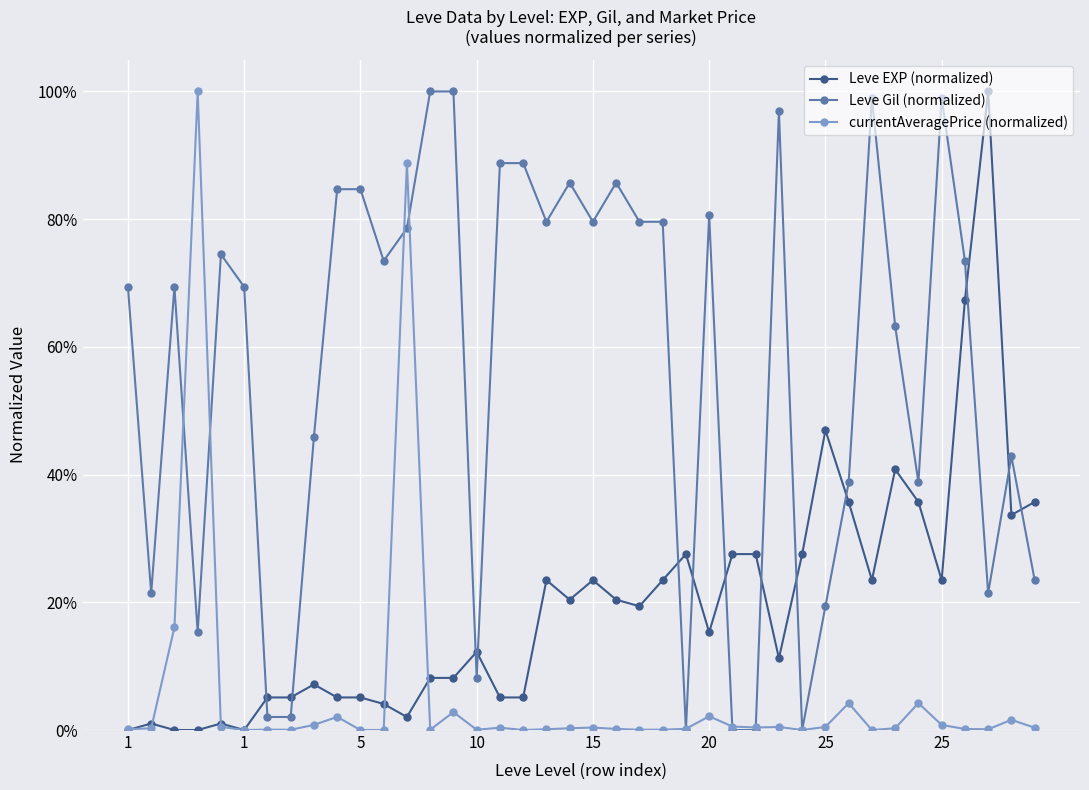

Where is the first local maximum for Leve EXP (normalized)?

1